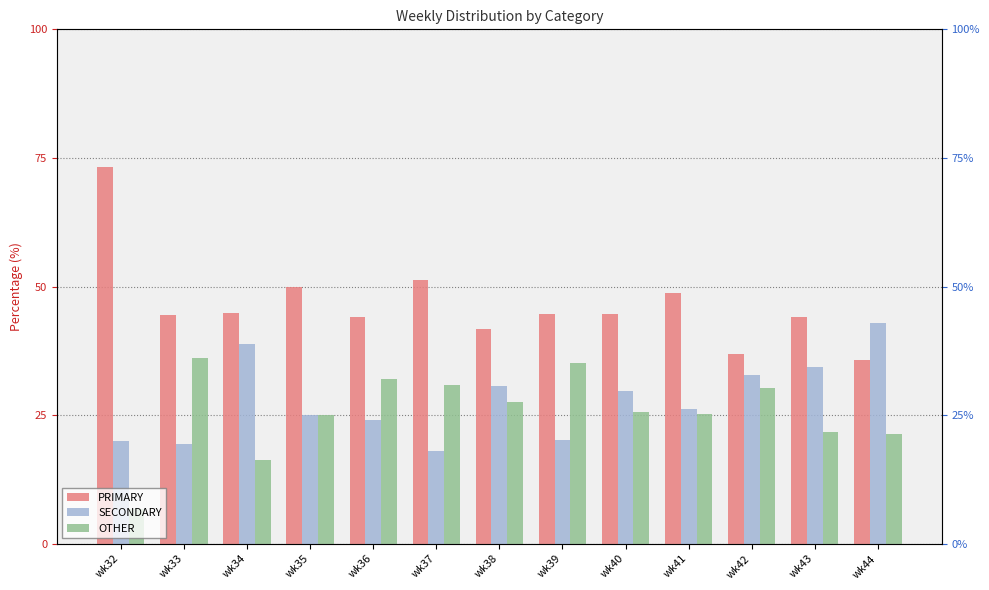

Which series changed the most between wk34 and wk43?

OTHER